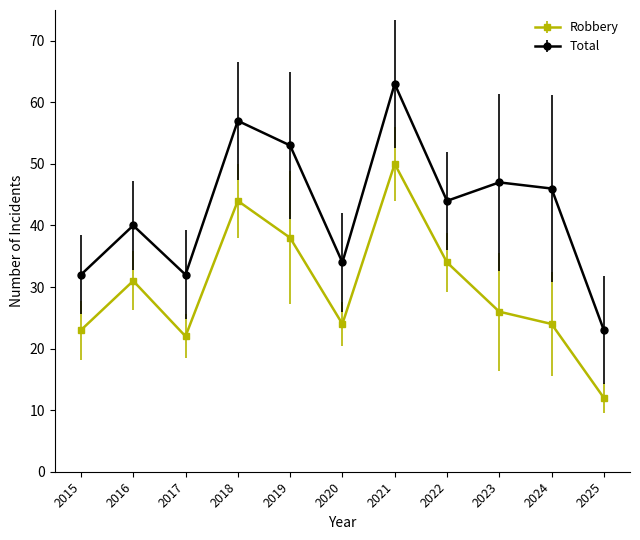

What are all the series names shown in the legend?

Robbery, Total